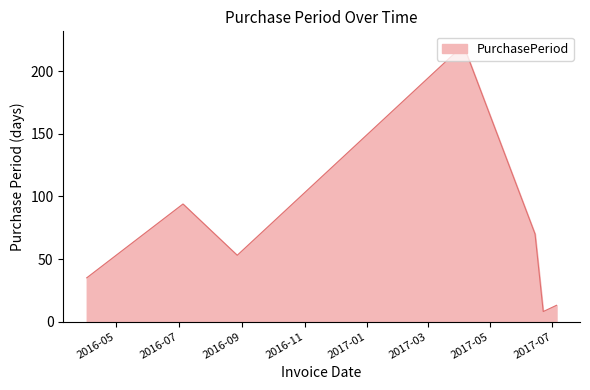

True or false: there are more than 1 points higher than both neighbors.

True